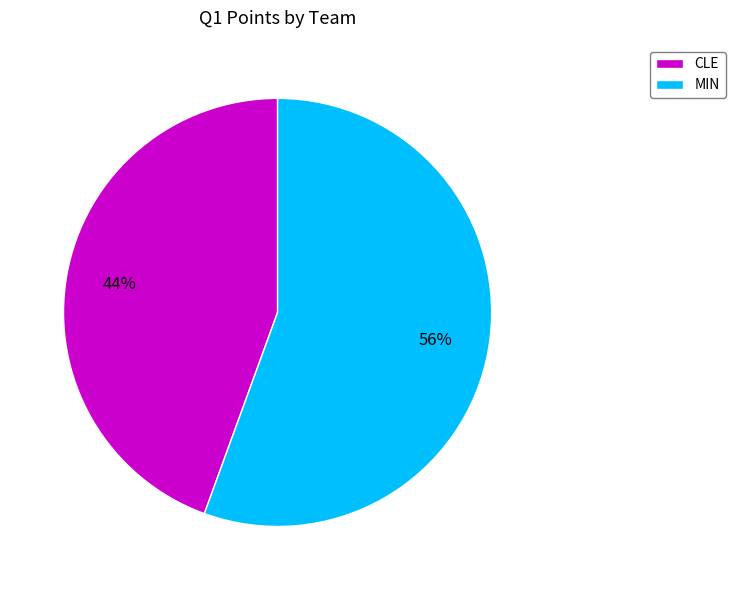

What is the majority slice?

MIN